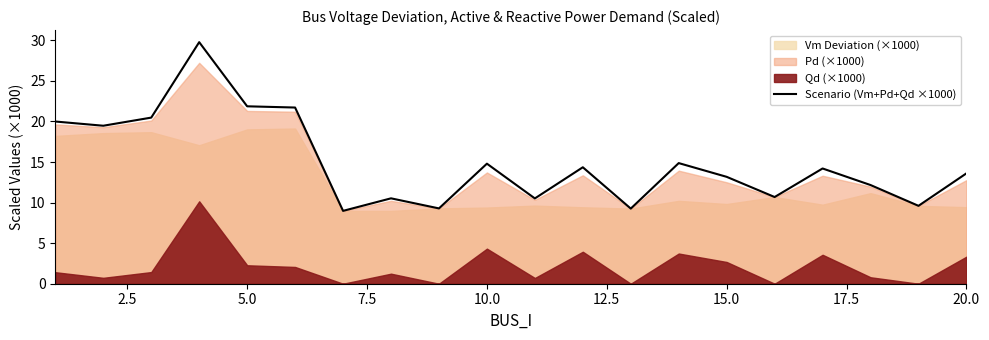

The value of Scenario (Vm+Pd+Qd ×1000) at 10.0 is 26.0. True or false?

False